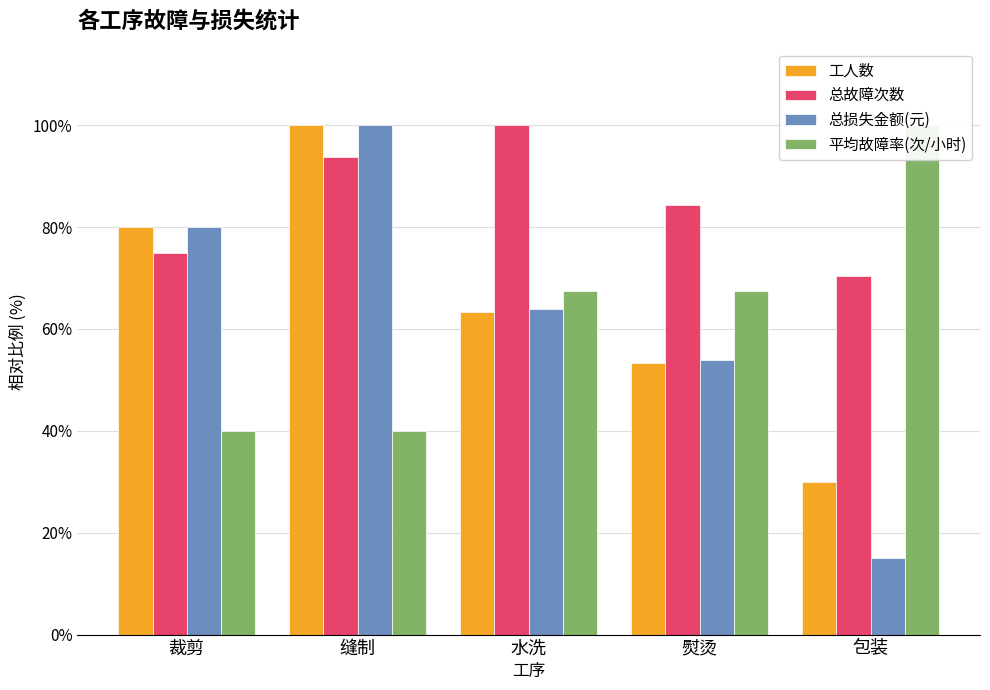

What is the greatest value displayed?

100.0